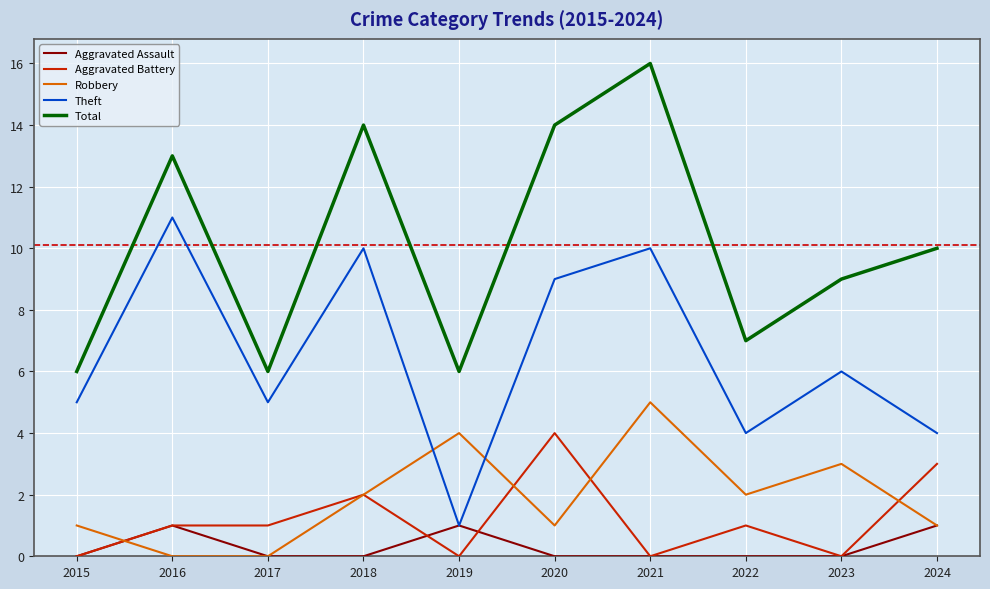

Reading left to right, extract all data points from this chart.

Aggravated Assault: 0	1	0	0	1	0	0	0	0	1
Aggravated Battery: 0	1	1	2	0	4	0	1	0	3
Robbery: 1	0	0	2	4	1	5	2	3	1
Theft: 5	11	5	10	1	9	10	4	6	4
Total: 6	13	6	14	6	14	16	7	9	10